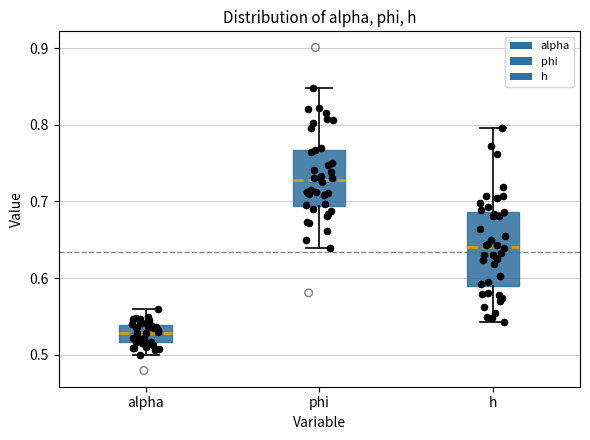

Where does the upper whisker of the box for alpha end on the y-axis? The values are not printed on the chart, so give them approximately, as read against the axis.

0.56